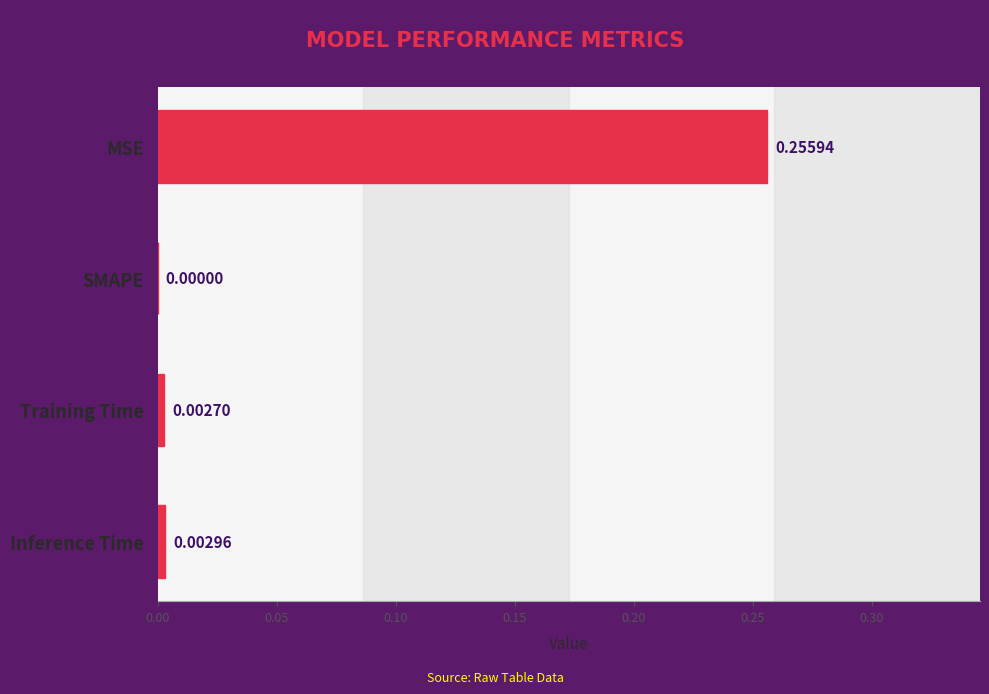

What is the change in value from MSE to SMAPE?

-0.3